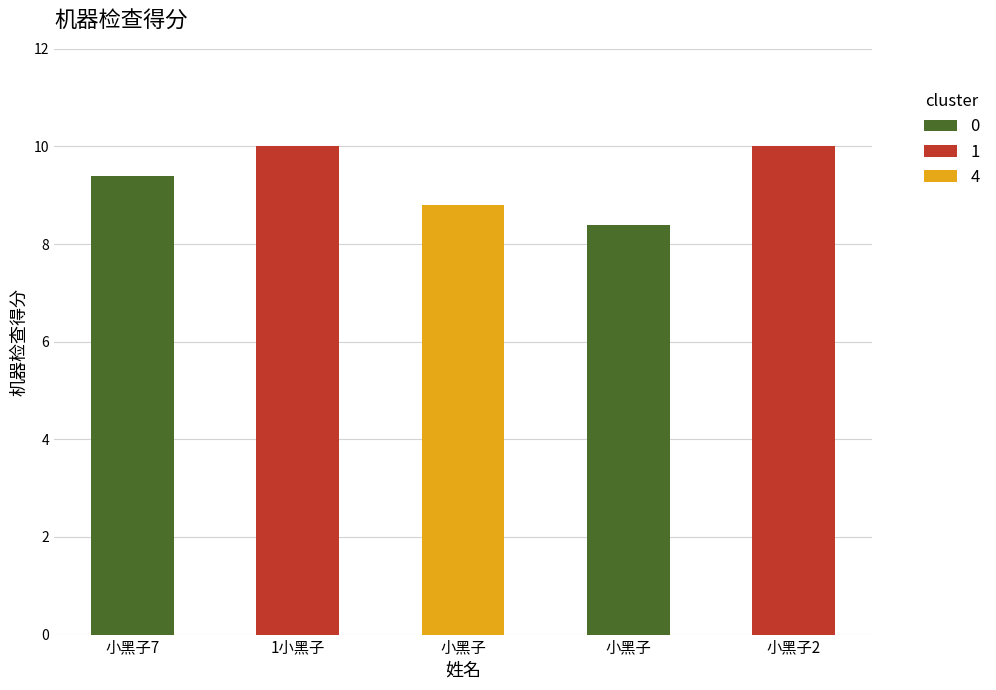

Rank the categories by value from lowest to highest.

小黑子, 小黑子, 小黑子7, 1小黑子, 小黑子2